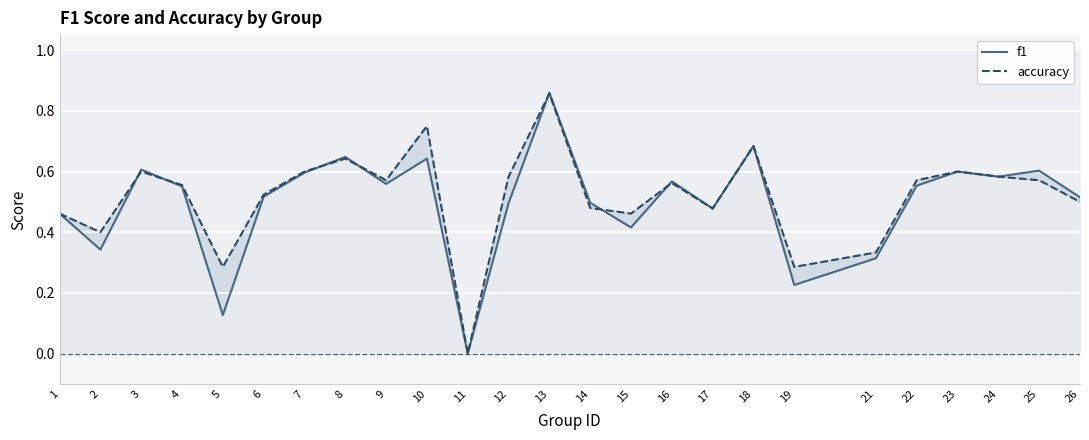

Where is the first local maximum for f1?

3